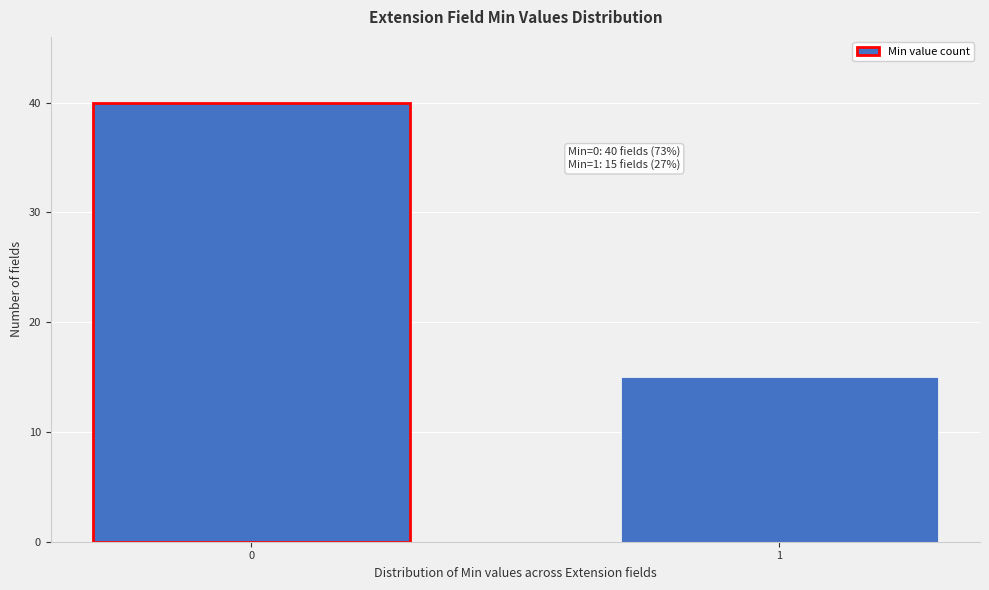

Reading left to right, transcribe all the data shown in this chart.

40	15